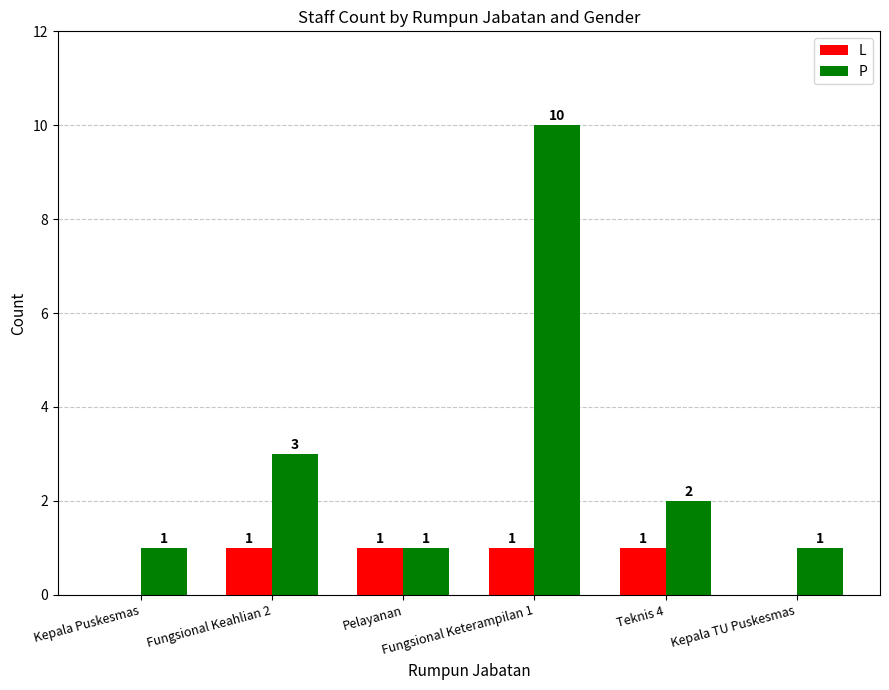

Which series has the largest total across all categories?

P